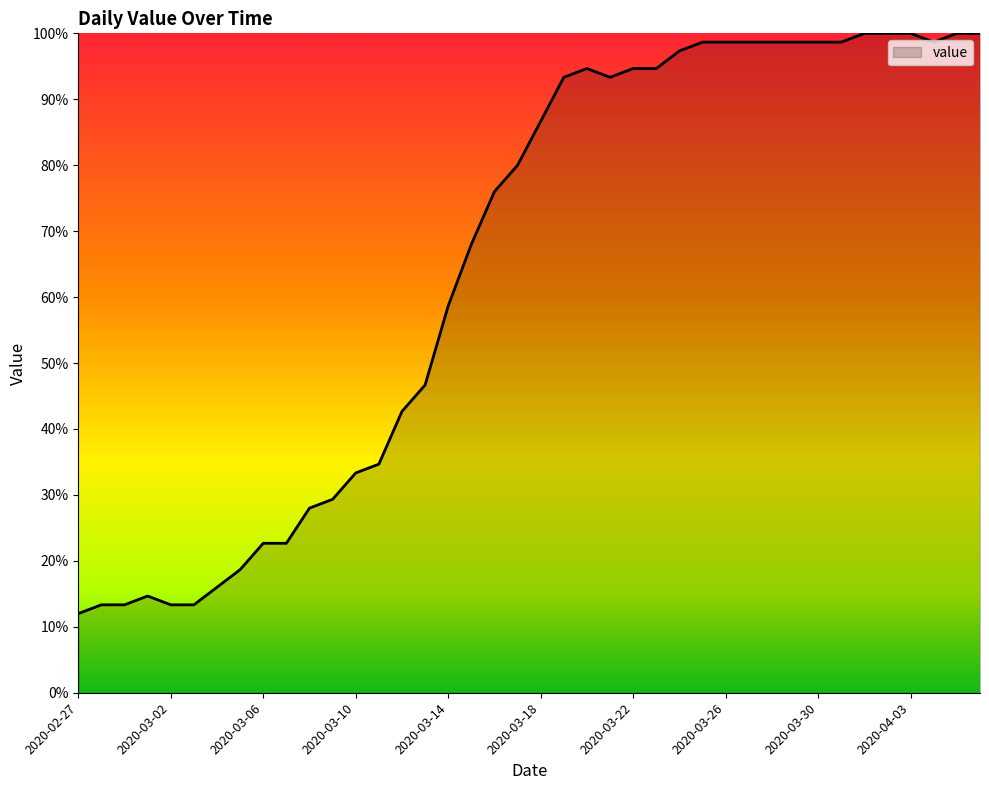

How many values are below 86?

20